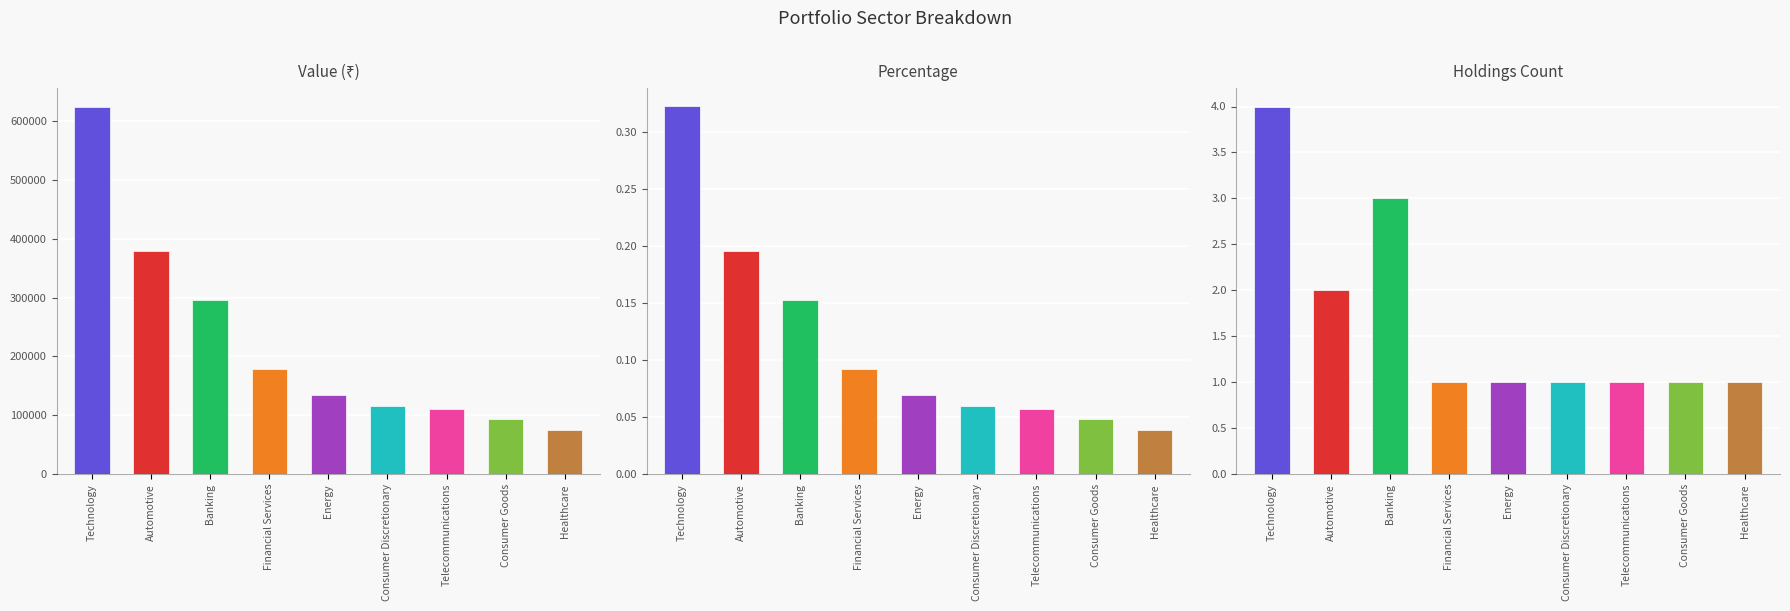

Reading left to right, extract all data points from this chart.

Value (₹): 624303.8	379594.0	295558.0	178765.0	134025.0	115630.0	110454.0	93040.0	74718.0
Percentage: 0.3	0.2	0.2	0.1	0.1	0.1	0.1	0.0	0.0
Holdings Count: 4.0	2.0	3.0	1.0	1.0	1.0	1.0	1.0	1.0